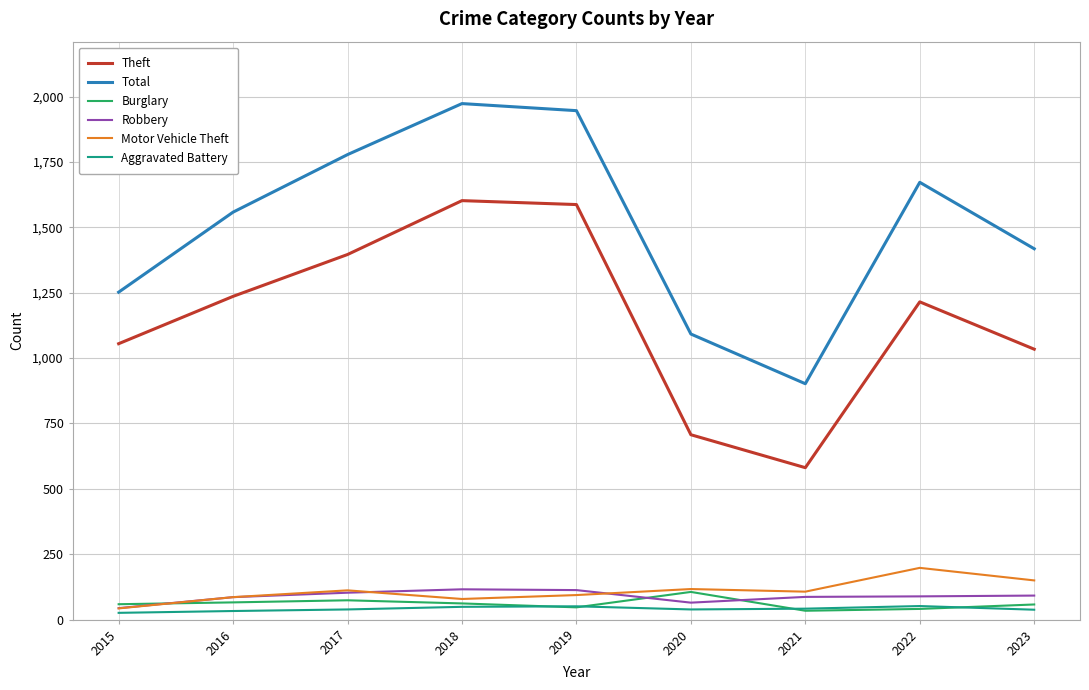

What is the total value across all series at 2018?

3881